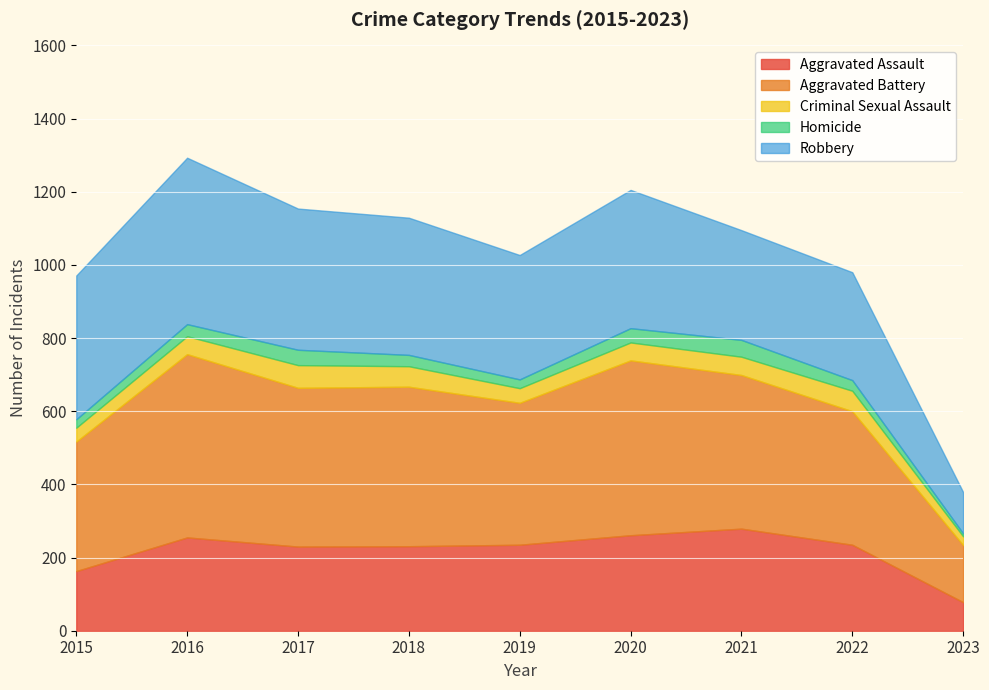

Read the Criminal Sexual Assault value at 2018, to the nearest 10.

60